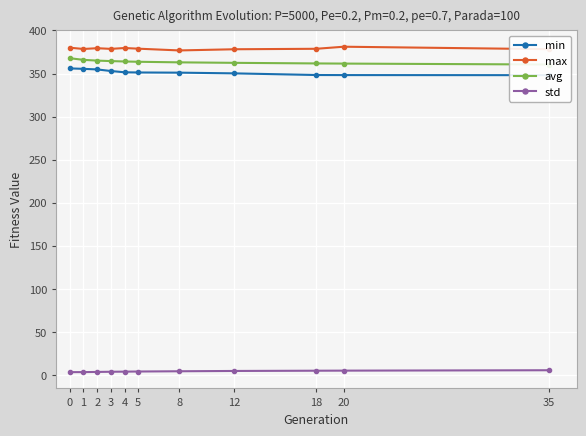

Reading left to right, list all the values displayed in this chart.

min: 355.9	355.4	354.7	352.9	351.4	351.2	351.0	350.2	348.3	348.2	348.1
max: 380.0	378.5	379.4	378.6	379.6	378.8	376.8	378.2	378.7	381.1	378.2
avg: 367.8	365.9	365.0	364.4	364.0	363.6	363.0	362.4	361.7	361.5	360.5
std: 3.3	3.4	3.6	3.8	3.9	4.1	4.4	4.7	5.0	5.1	5.5